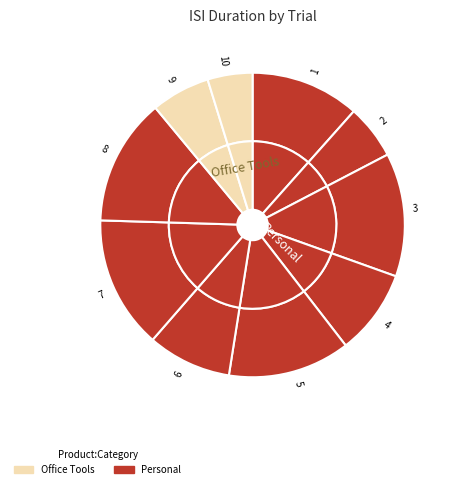

Which has a higher value, 4 or 1?

1